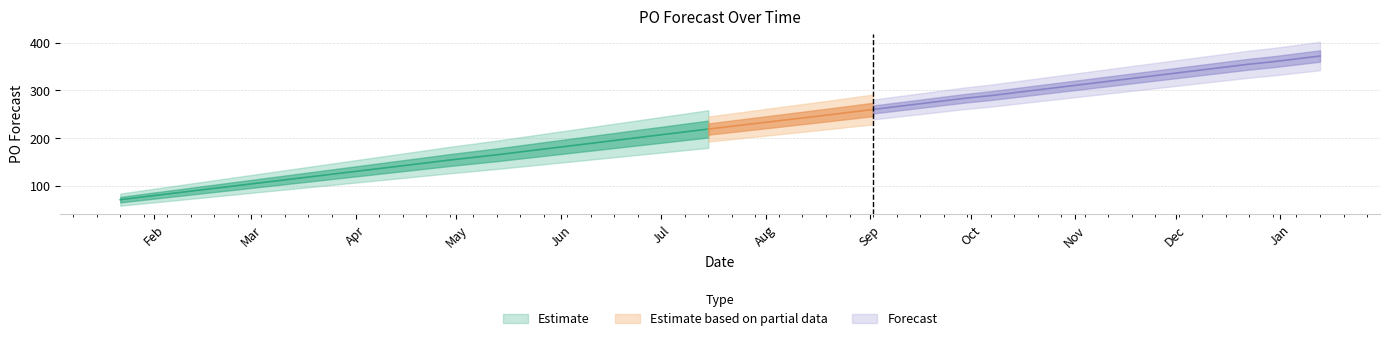

What is the label of the 17th point from the right?

2024-07-15